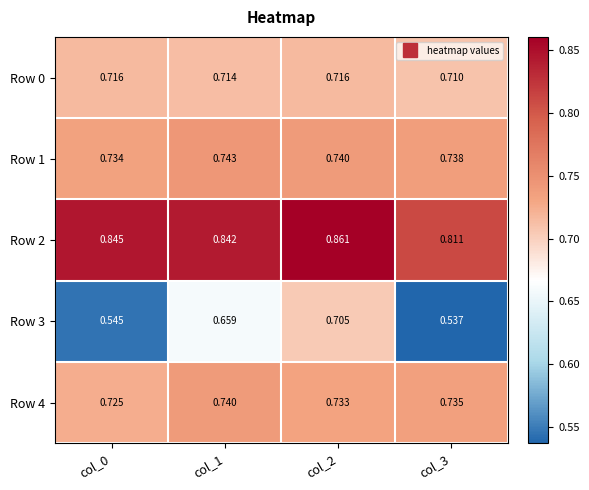

Rank the series by their maximum value, from lowest to highest.

Row 3, Row 0, Row 4, Row 1, Row 2